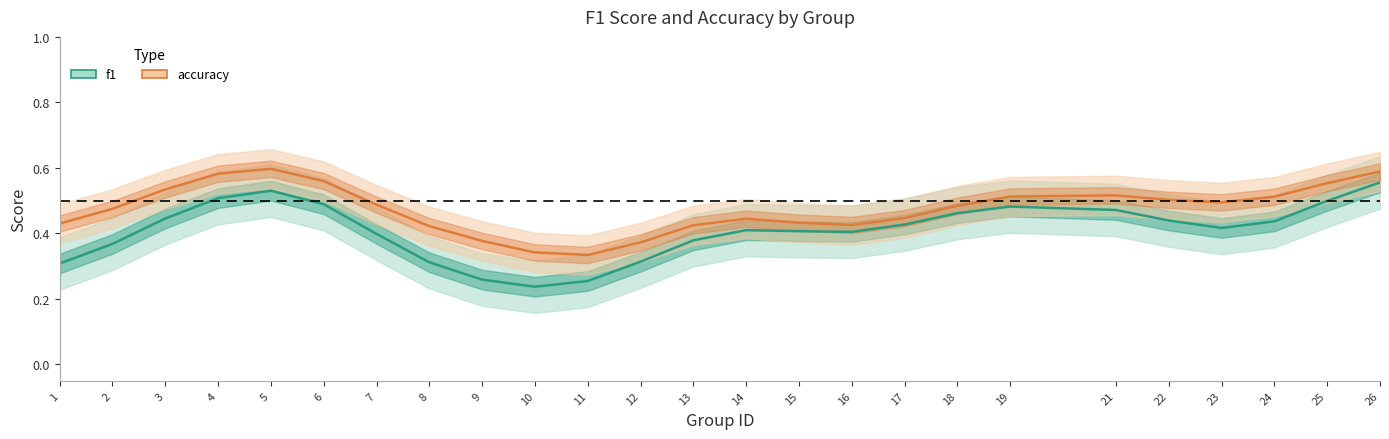

Does the chart display data point markers on the line(s)?

No